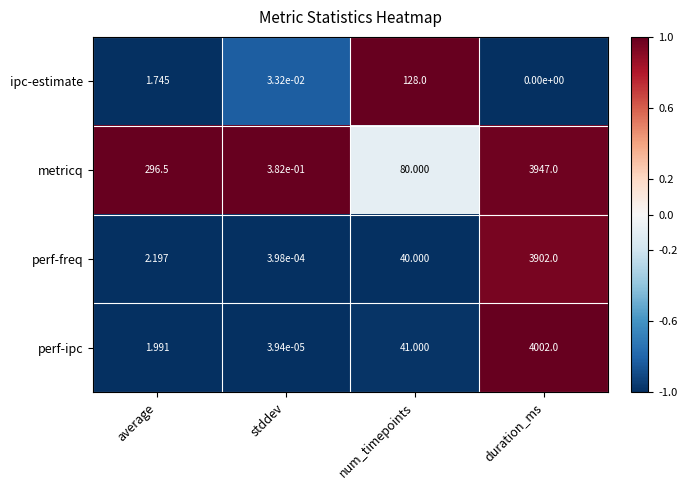

Which series has the largest total across all categories?

metricq